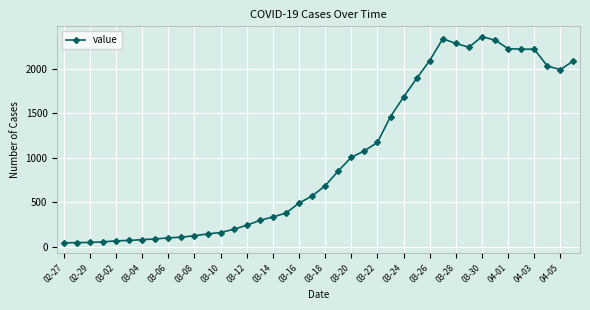

What is the value of the 6th point from the left?

69